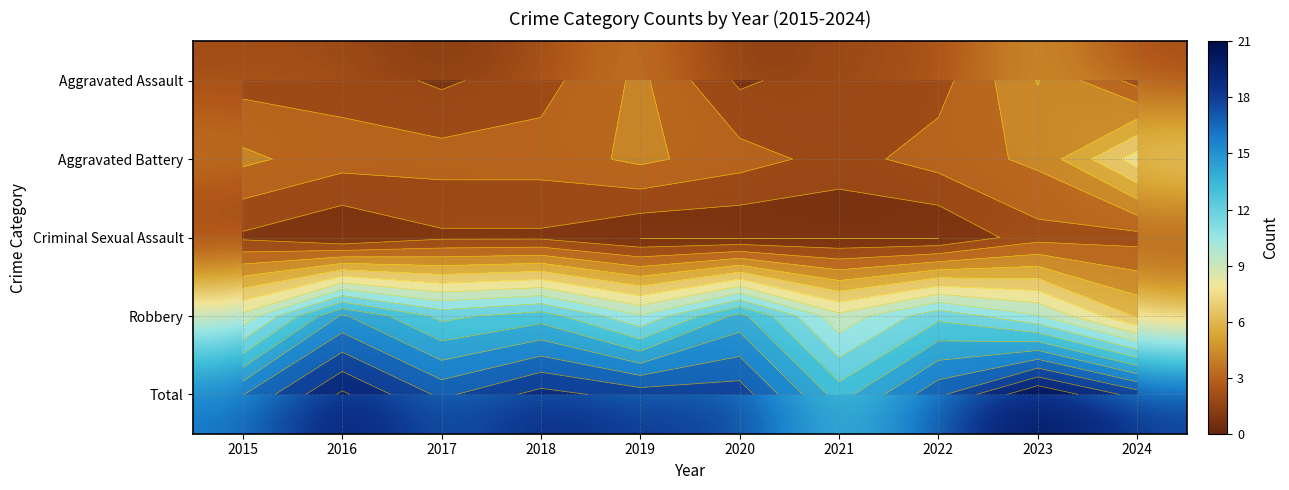

Which category has the lowest value across all series?

2016